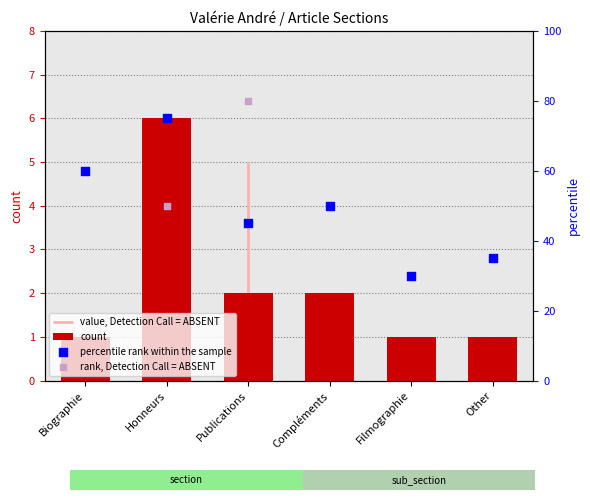

Which series contains the lowest Y value?

count